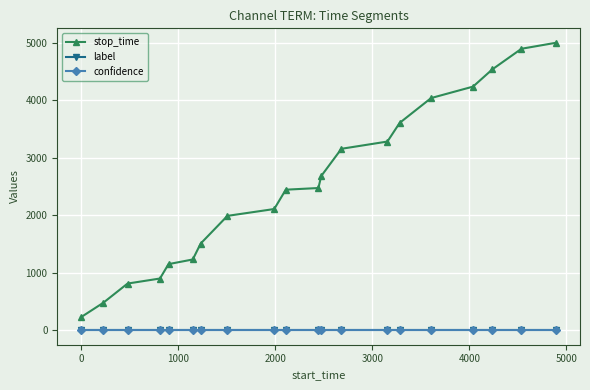

What is the value of the stop_time point at the 14th from the left?

3282.0